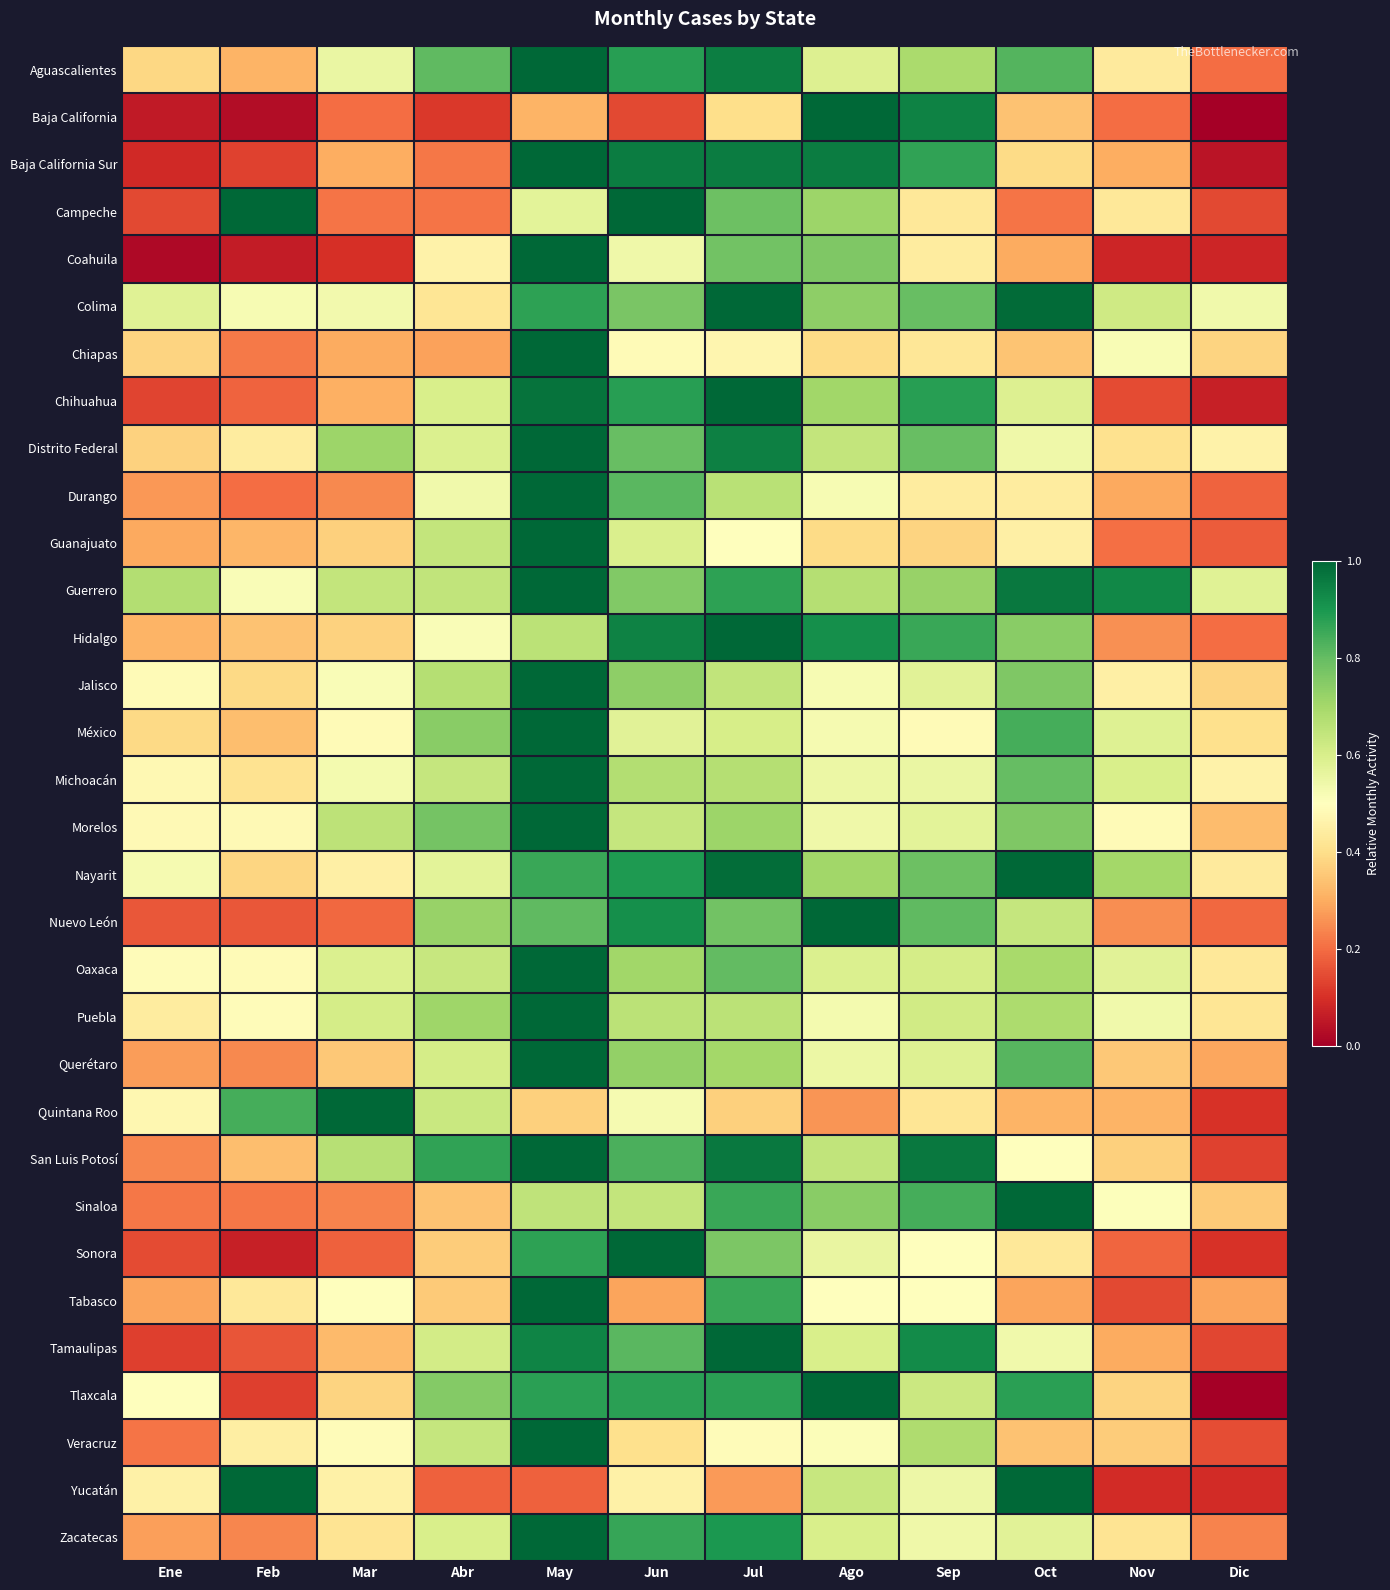

Between Oct and Mar, which is larger?

Oct